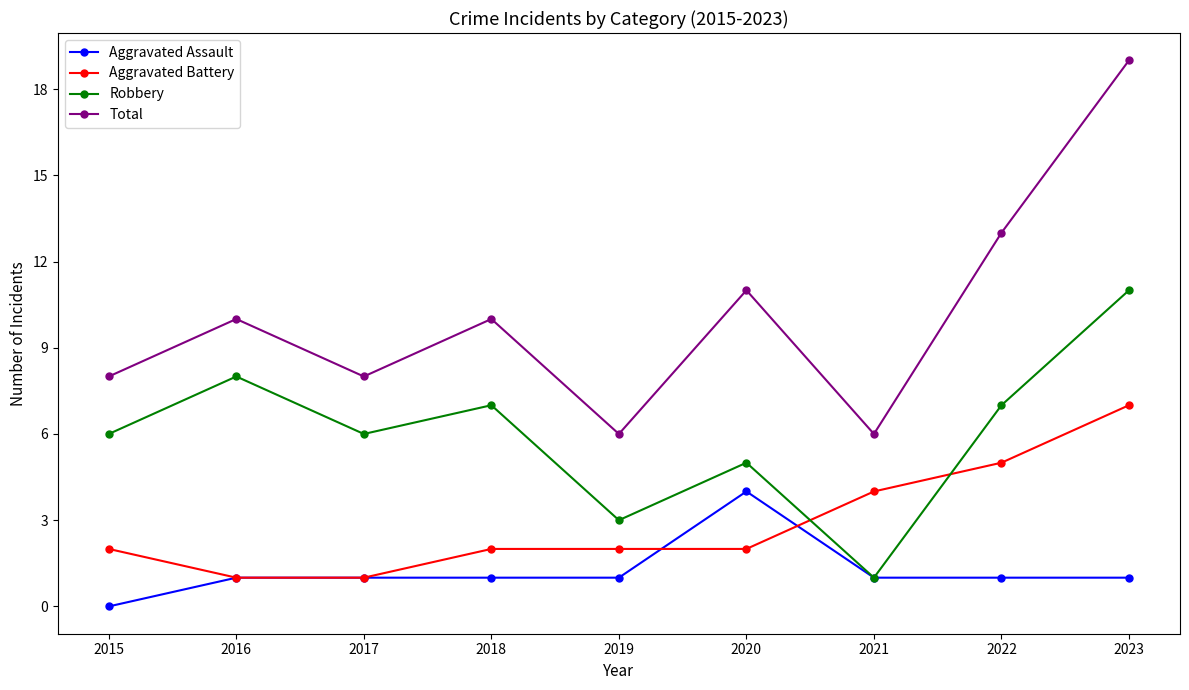

What is the difference between the maximum and second lowest values in the Aggravated Battery series?

6